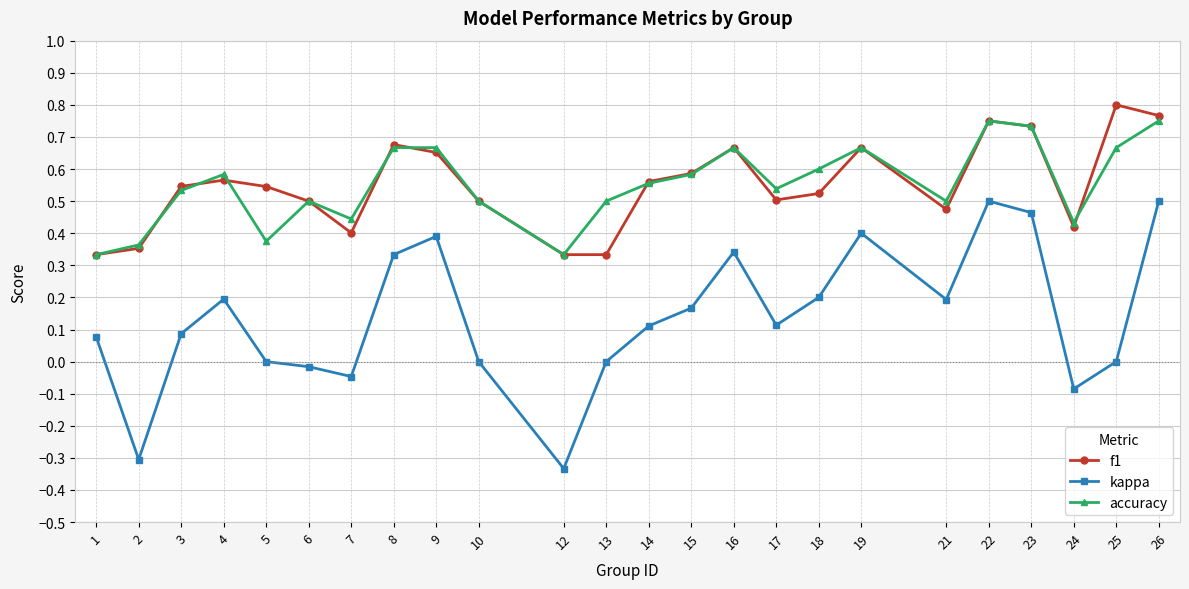

Which series has the largest range (max minus min)?

kappa